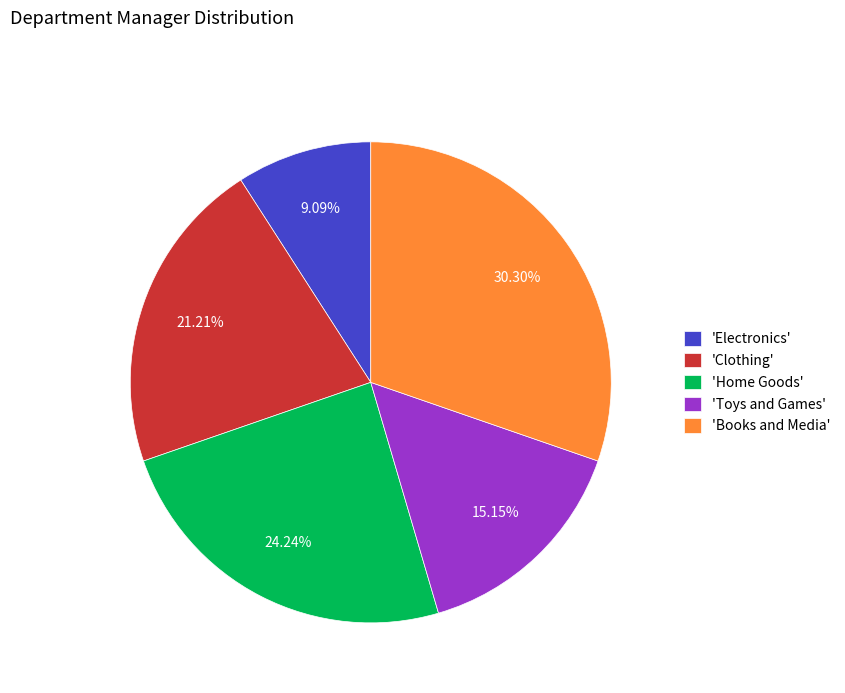

Rank the categories by value from highest to lowest.

'Books and Media', 'Home Goods', 'Clothing', 'Toys and Games', 'Electronics'